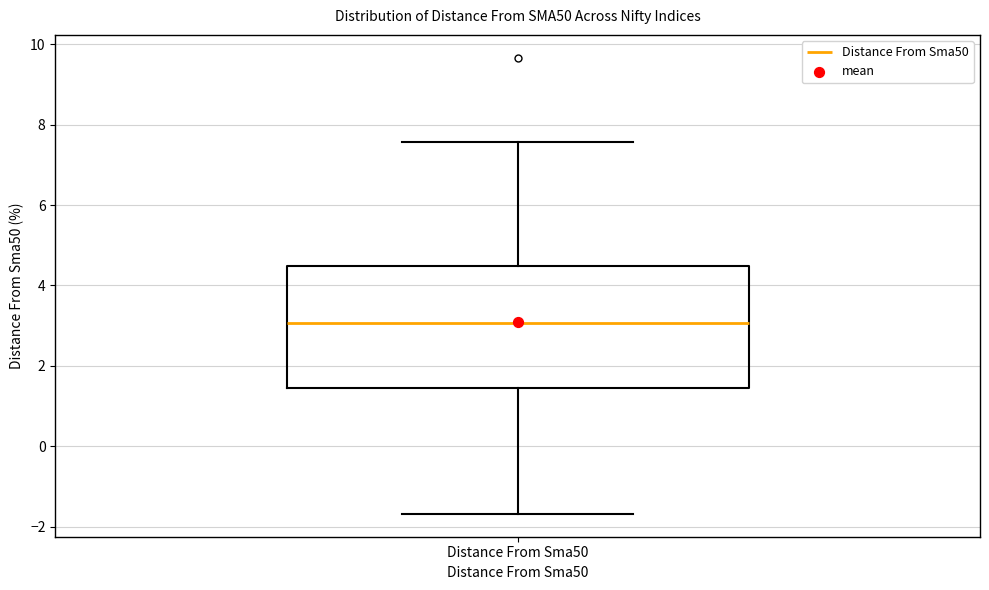

Read this box plot against the y-axis: the position of the median line, the range covered by the box, and the ends of both whiskers. The values are not printed on the chart, so give them approximately, as read against the axis.

median 3.0, box 1.4 to 4.4, whiskers -1.6 to 7.6